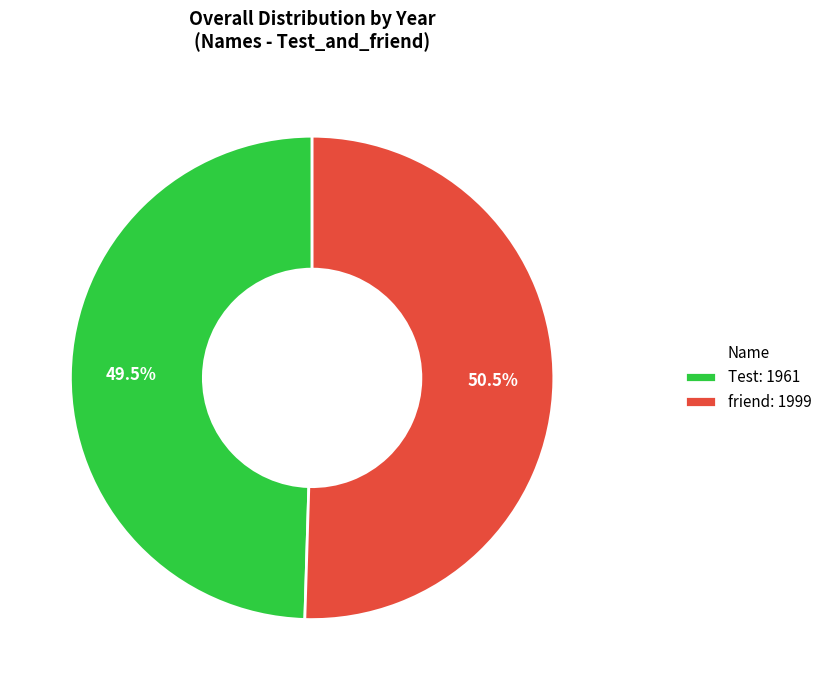

Which category has the smallest portion of the pie?

Test